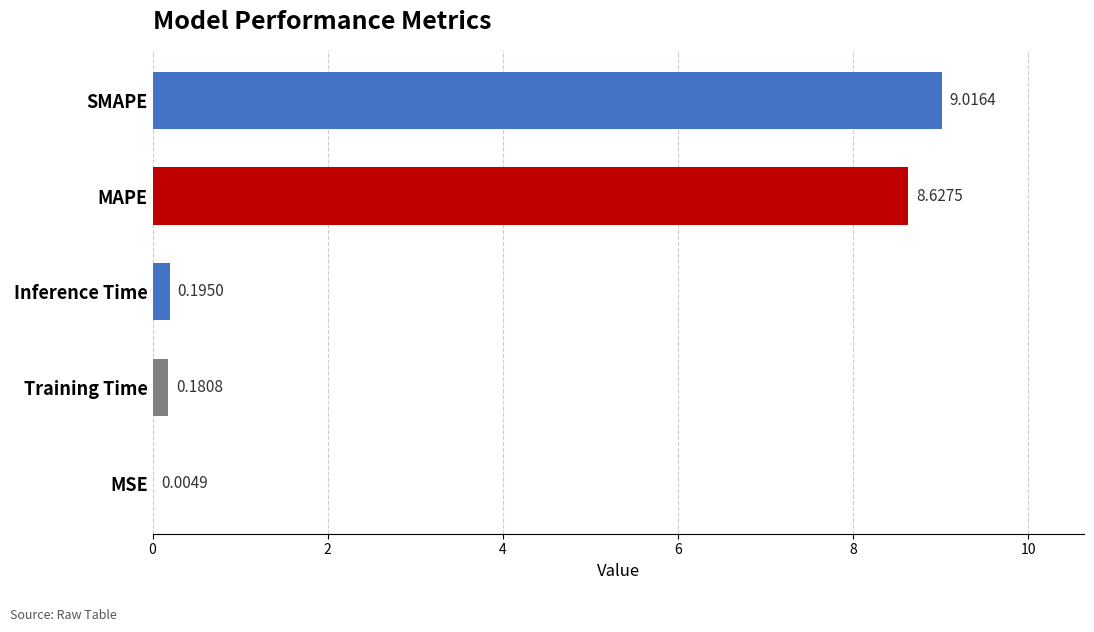

At which label is the value closest to 4?

Inference Time